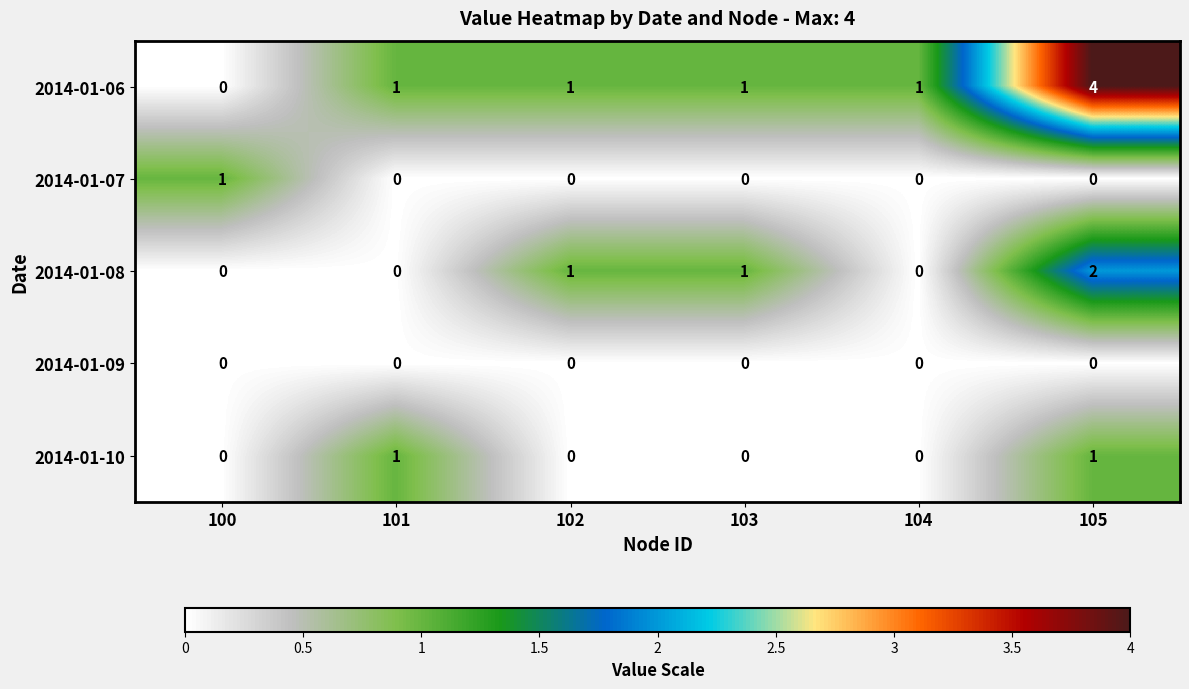

How many distinct data groups are displayed?

5